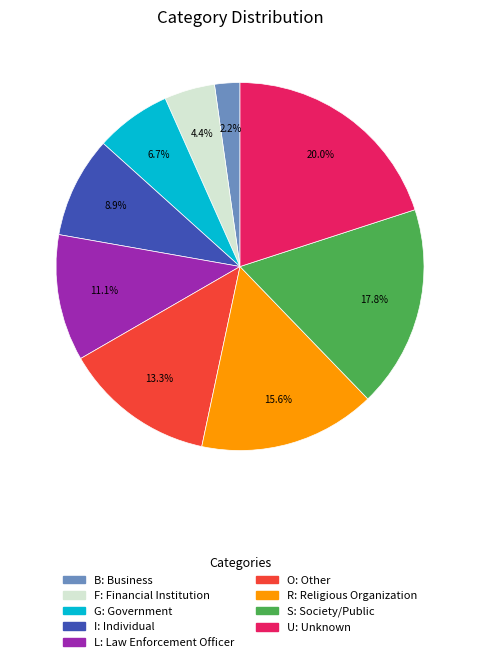

Does U account for over 50% of the chart?

No